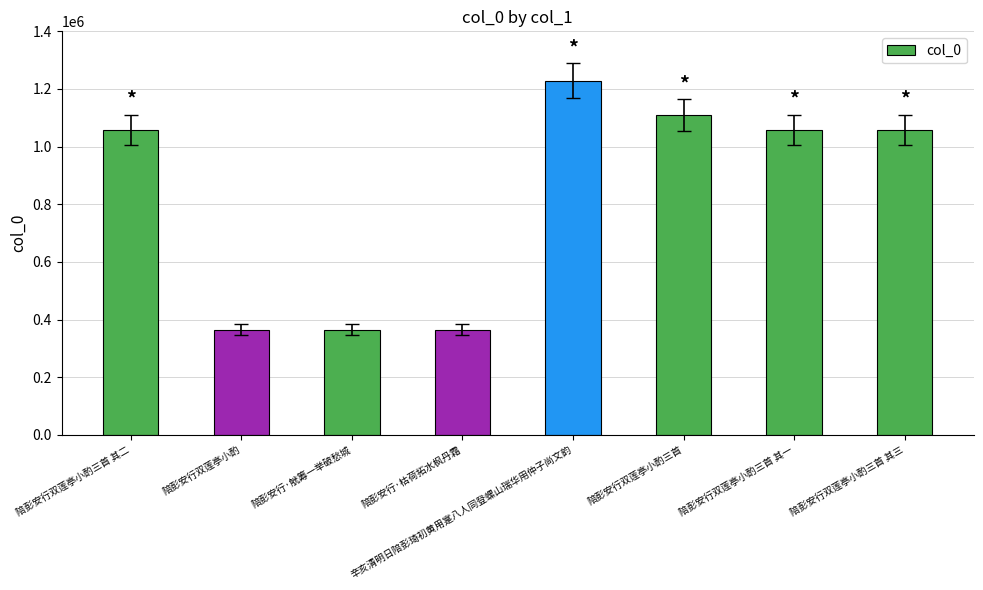

True or false: the data shows 364852 at 陪彭安行·枯荷拓水枫丹霜.

True